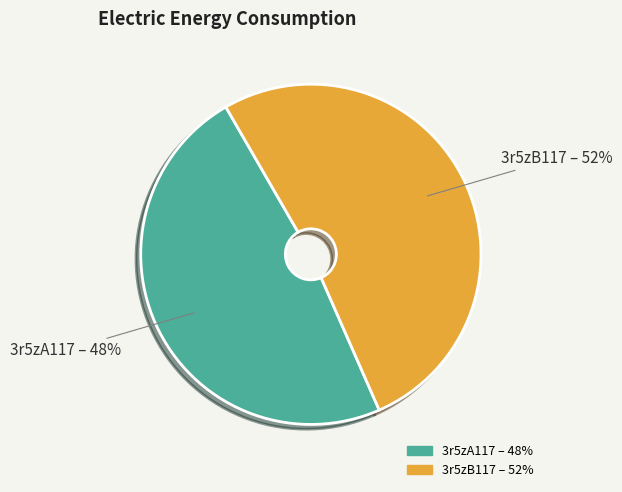

Combined, do 3r5zB117 and 3r5zA117 account for over 50%?

Yes